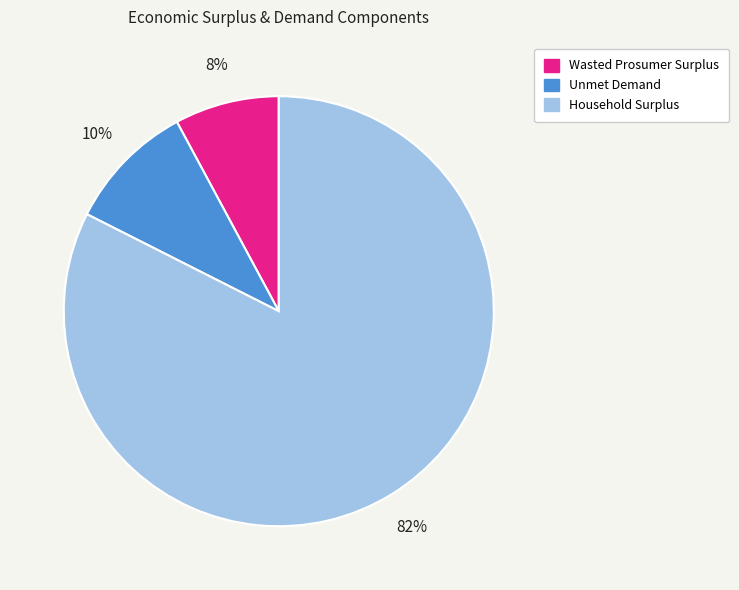

To the nearest percent, what is the combined percentage of Unmet Demand and Household Surplus?

92%